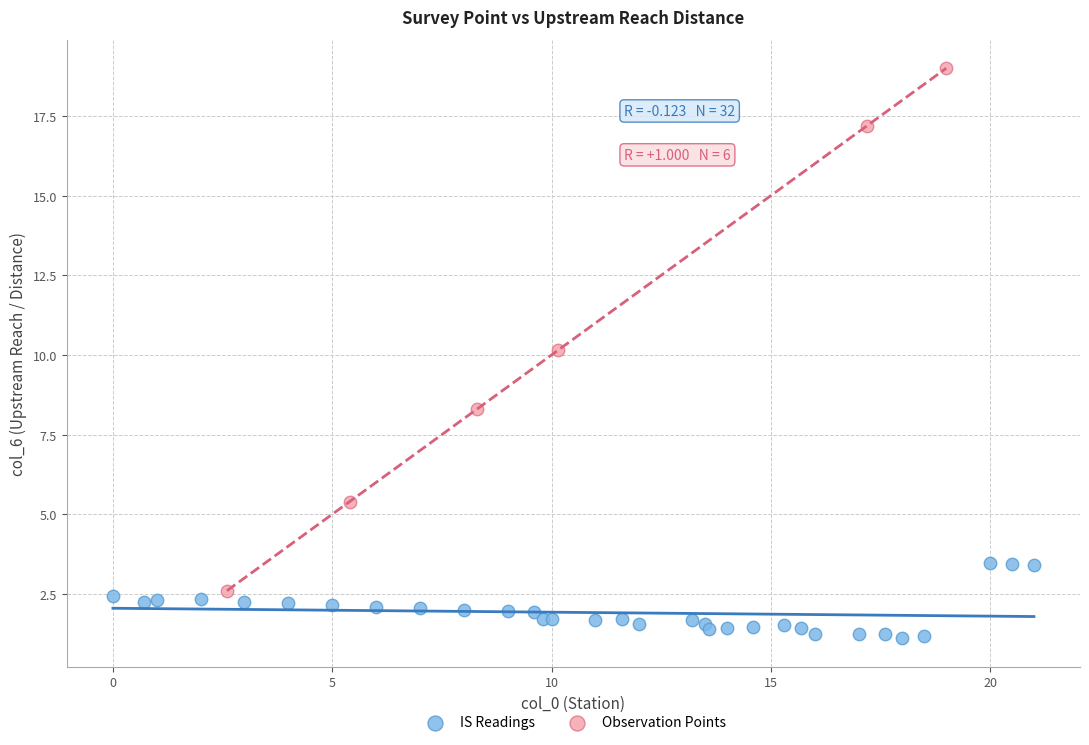

Which series reaches the minimum Y coordinate?

IS Readings